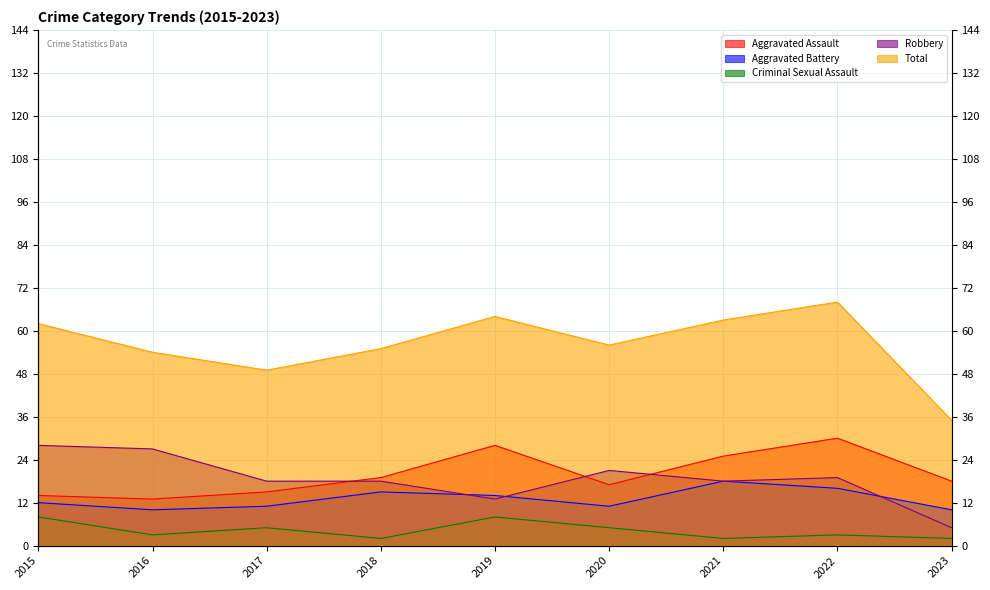

Where is Robbery nearest to the value 16?

2017